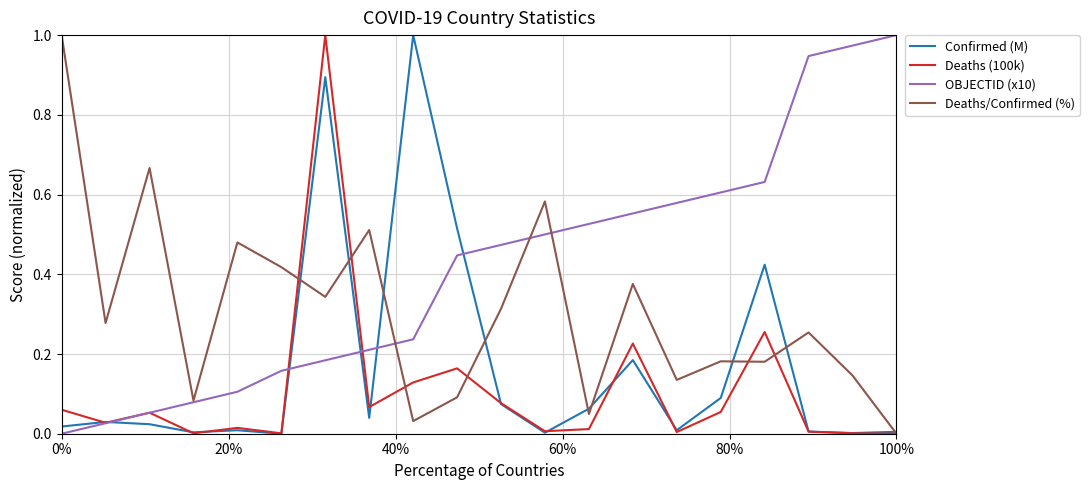

How many categories are shown in the chart?

20